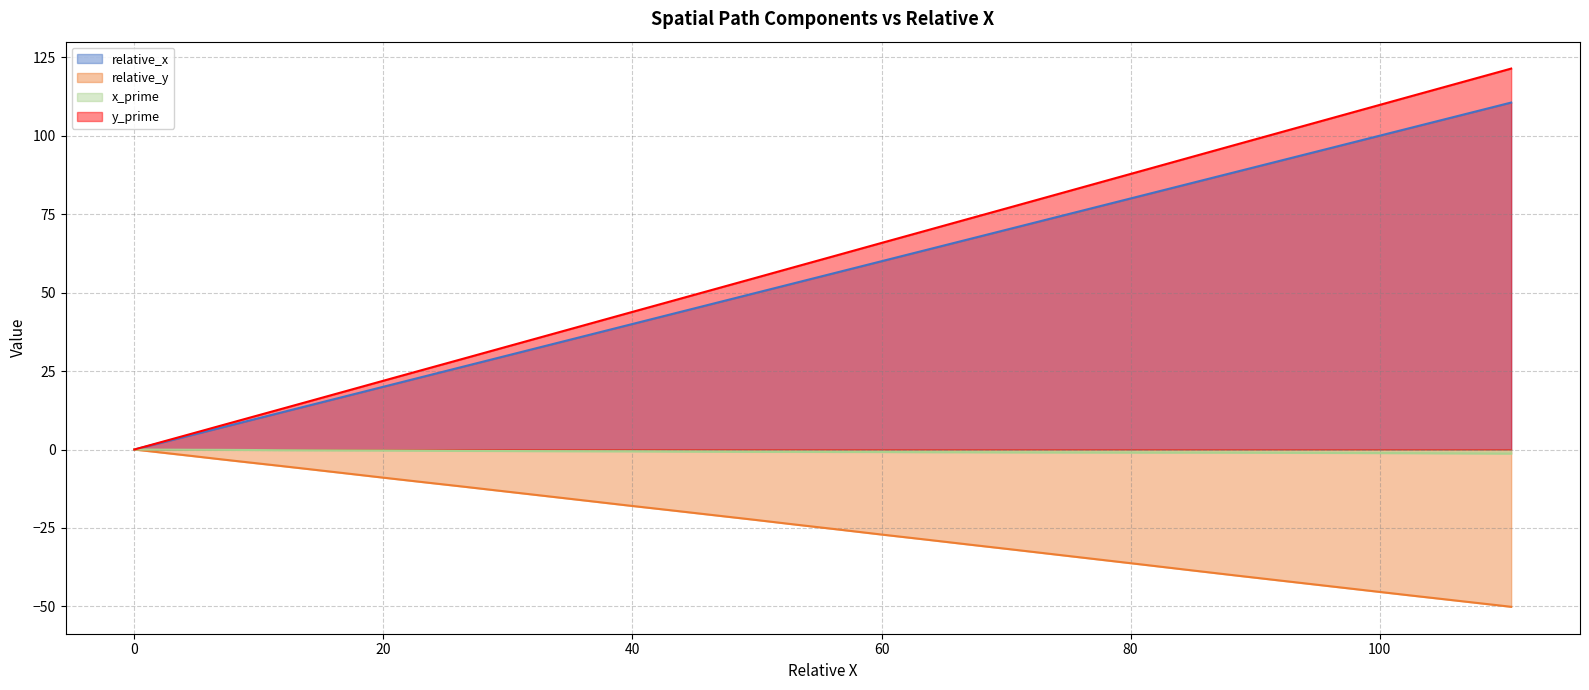

How many data points does each series have?

40